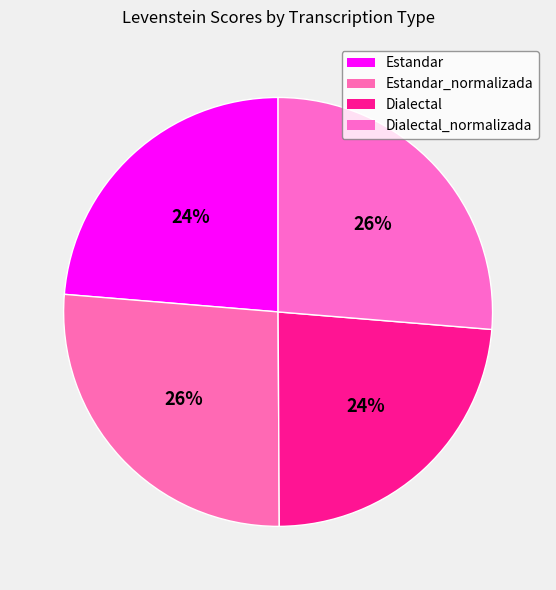

Is there any slice that represents more than half of the pie?

No